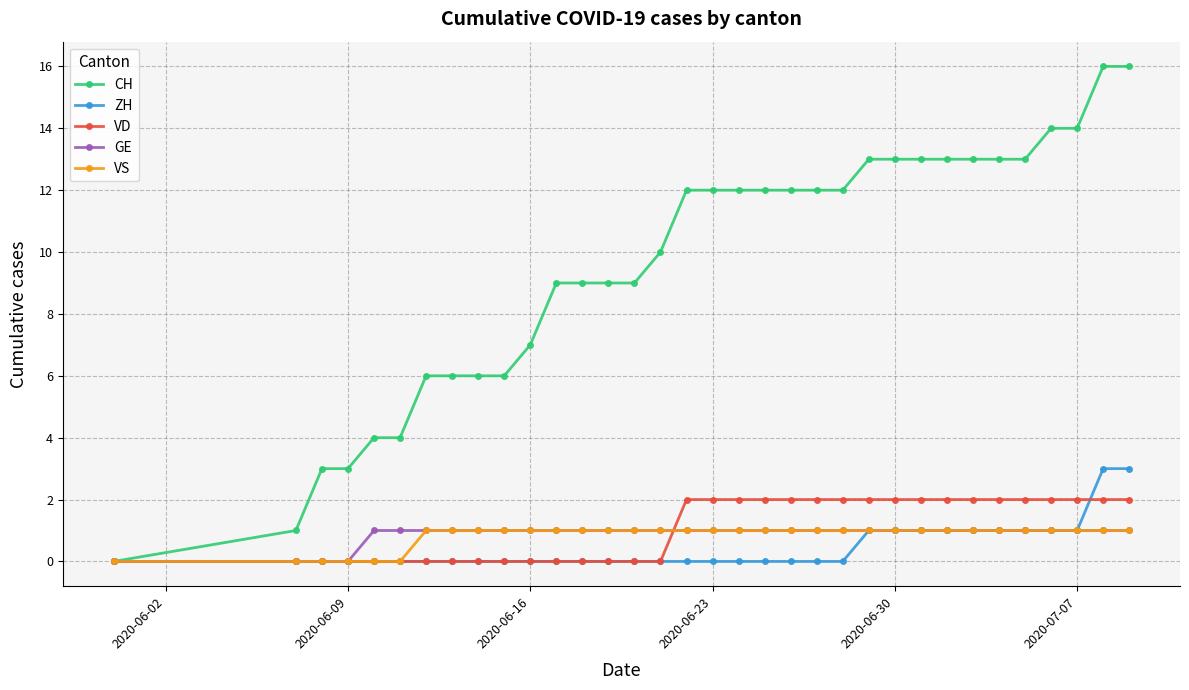

Which series has the largest total across all categories?

CH